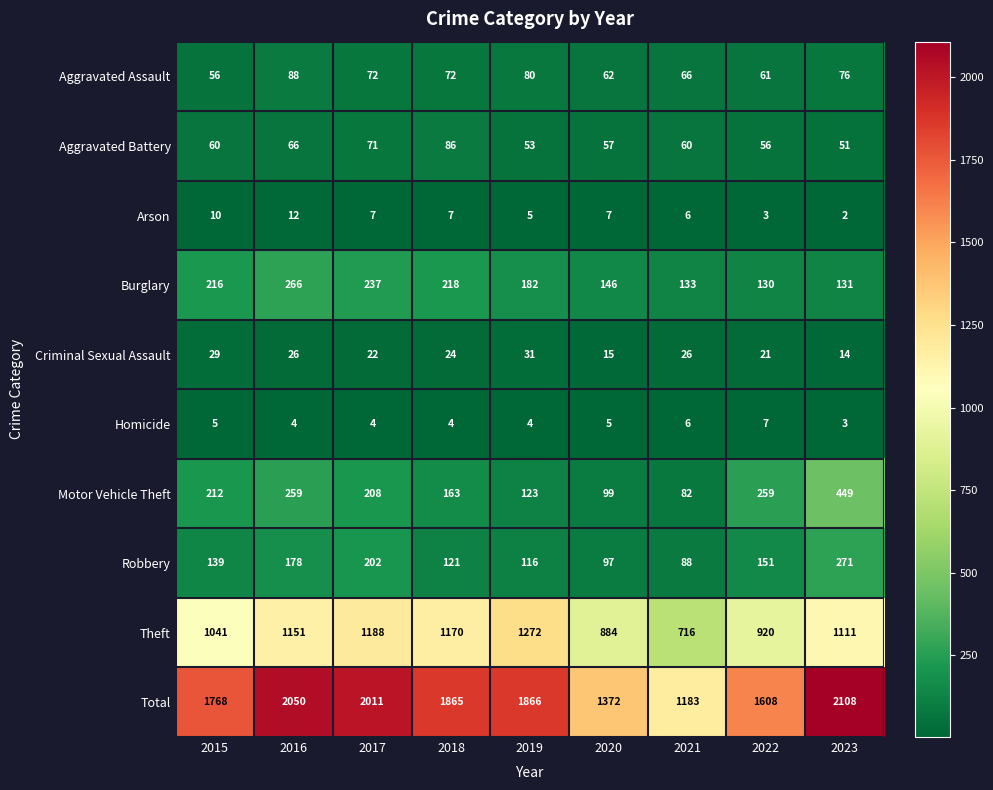

Rank the series at 2015 from highest to lowest value.

Total, Theft, Burglary, Motor Vehicle Theft, Robbery, Aggravated Battery, Aggravated Assault, Criminal Sexual Assault, Arson, Homicide